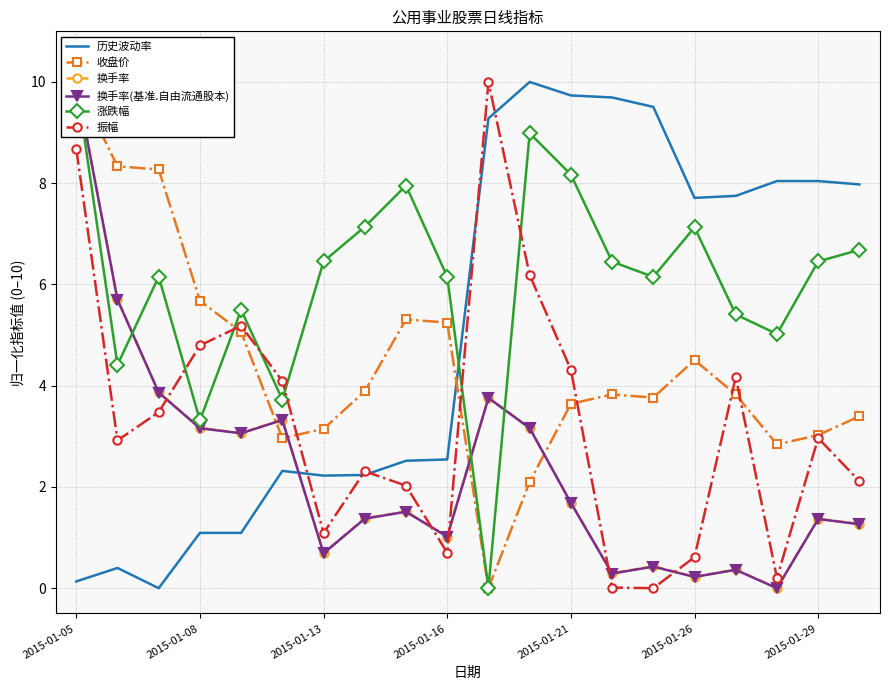

Between 13 and 19, which is larger?

13